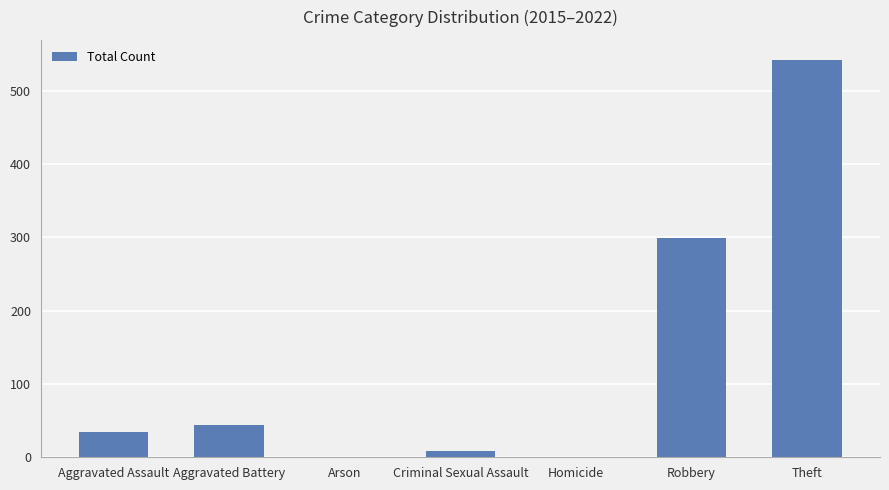

Where is the data nearest to the value 271?

Robbery